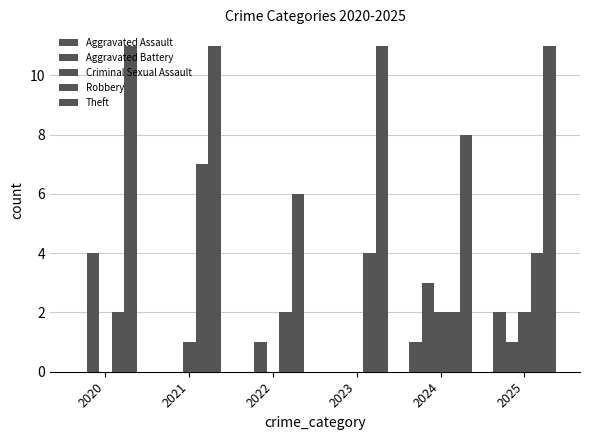

How many groups of bars are there?

6